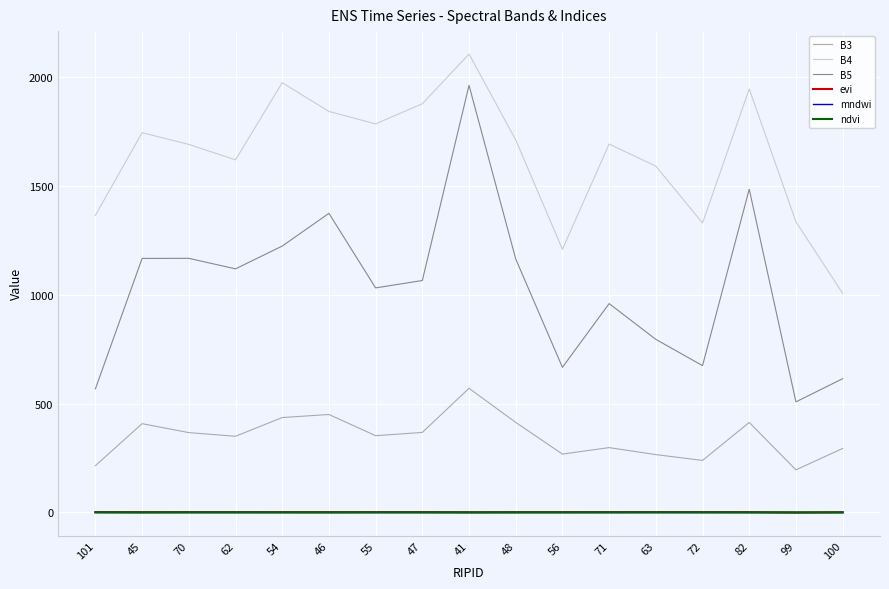

The B3 series shows 413.7 at 82. True or false?

True